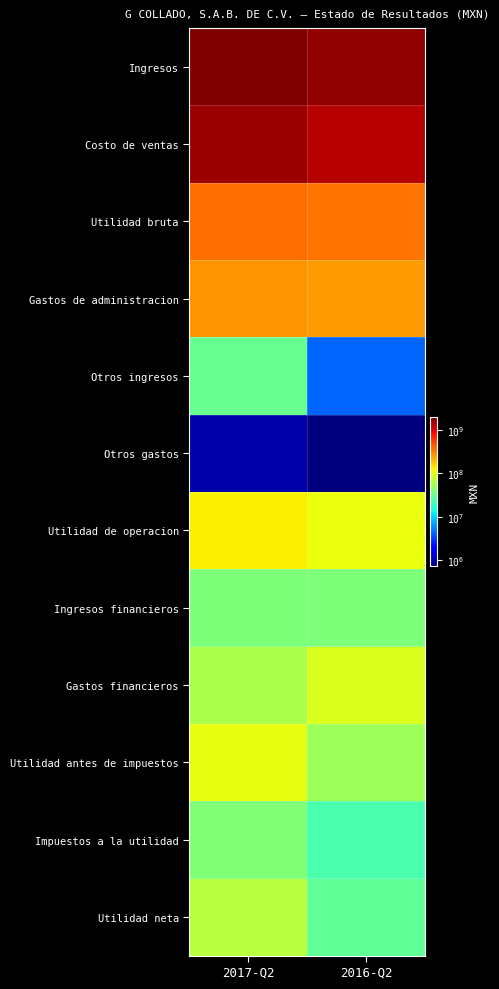

What is the difference between the highest and lowest values at 2017-Q2?

1924392000